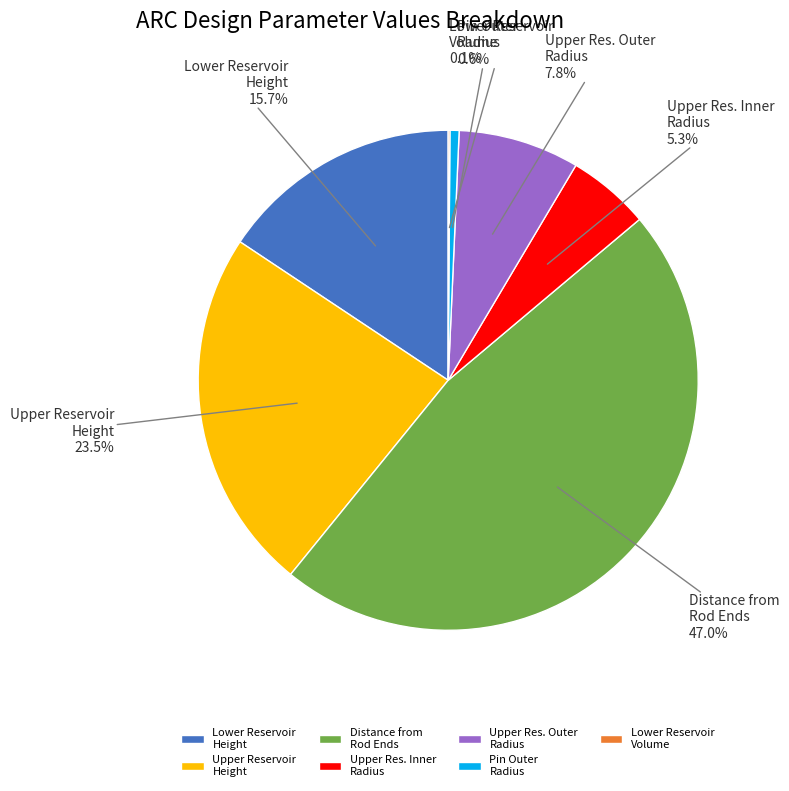

Is there any slice that represents more than half of the pie?

No